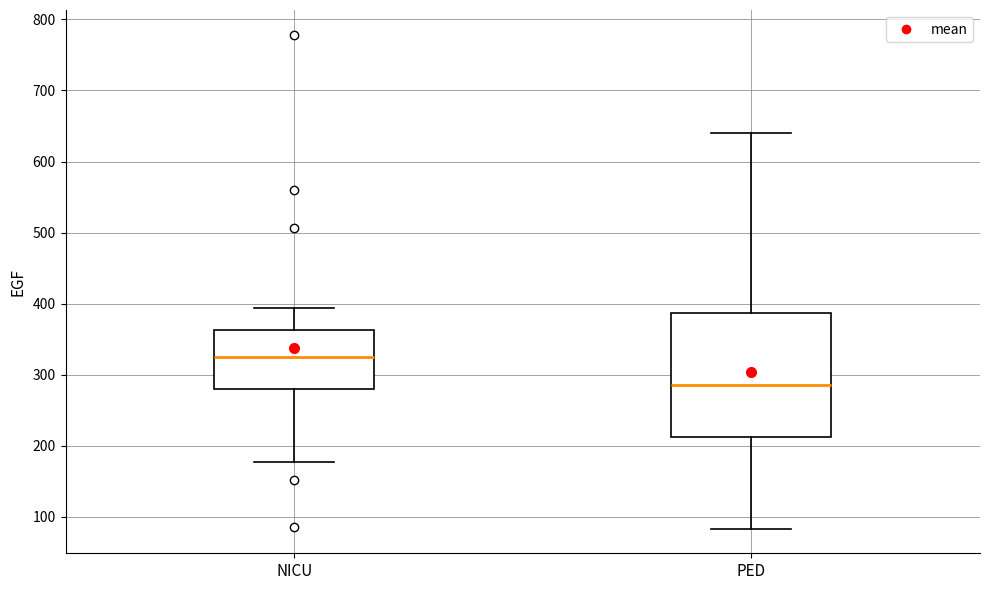

Which box is the tallest, from its lower edge to its upper edge?

PED